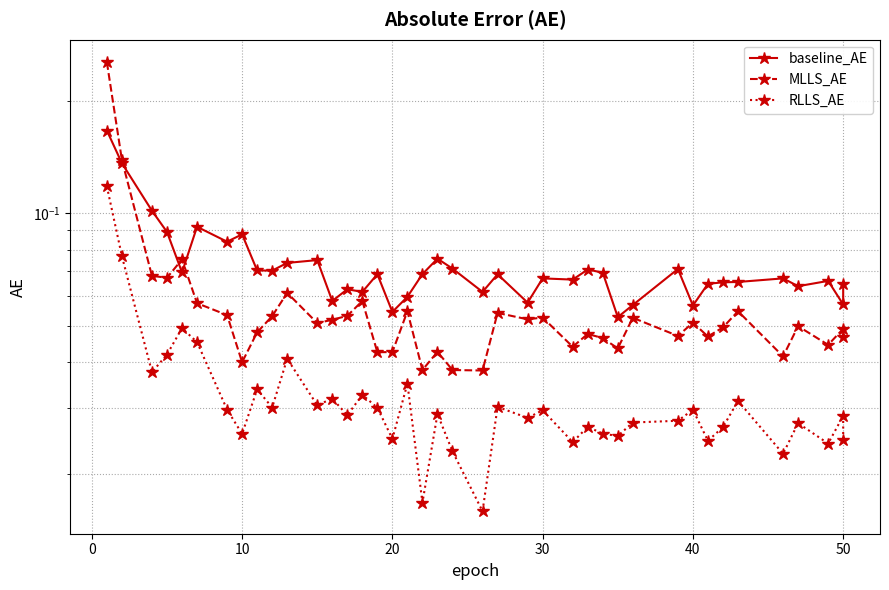

Is the value of baseline_AE at 30 greater than the value of RLLS_AE at 32?

Yes